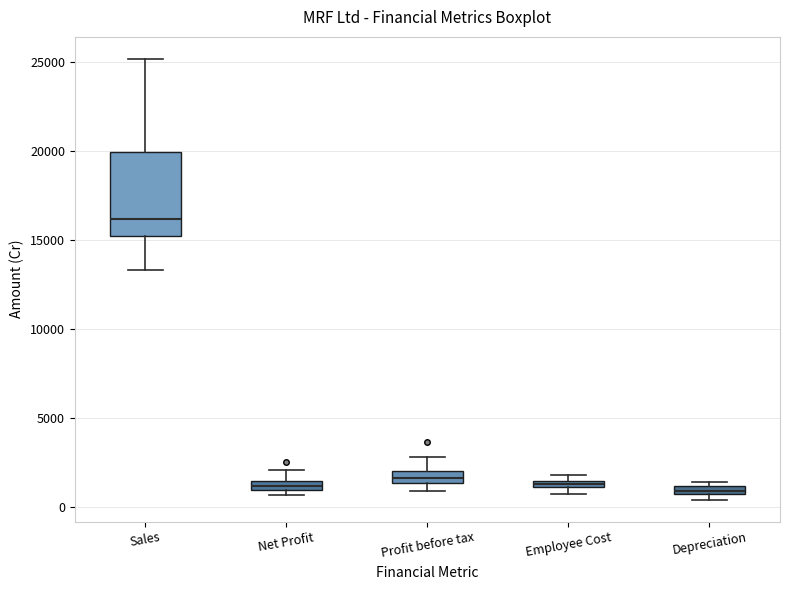

Where is the lower edge of the box for Net Profit on the y-axis? The values are not printed on the chart, so give them approximately, as read against the axis.

1000